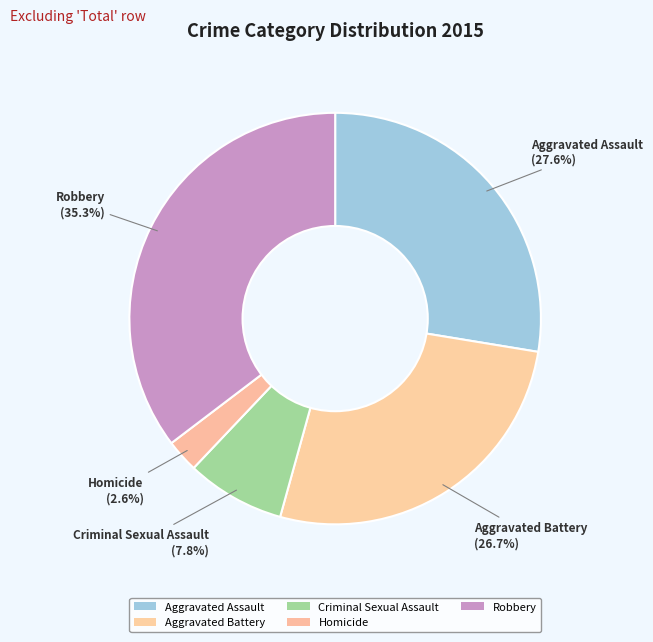

Combined, do Robbery and Aggravated Assault account for over 50%?

Yes